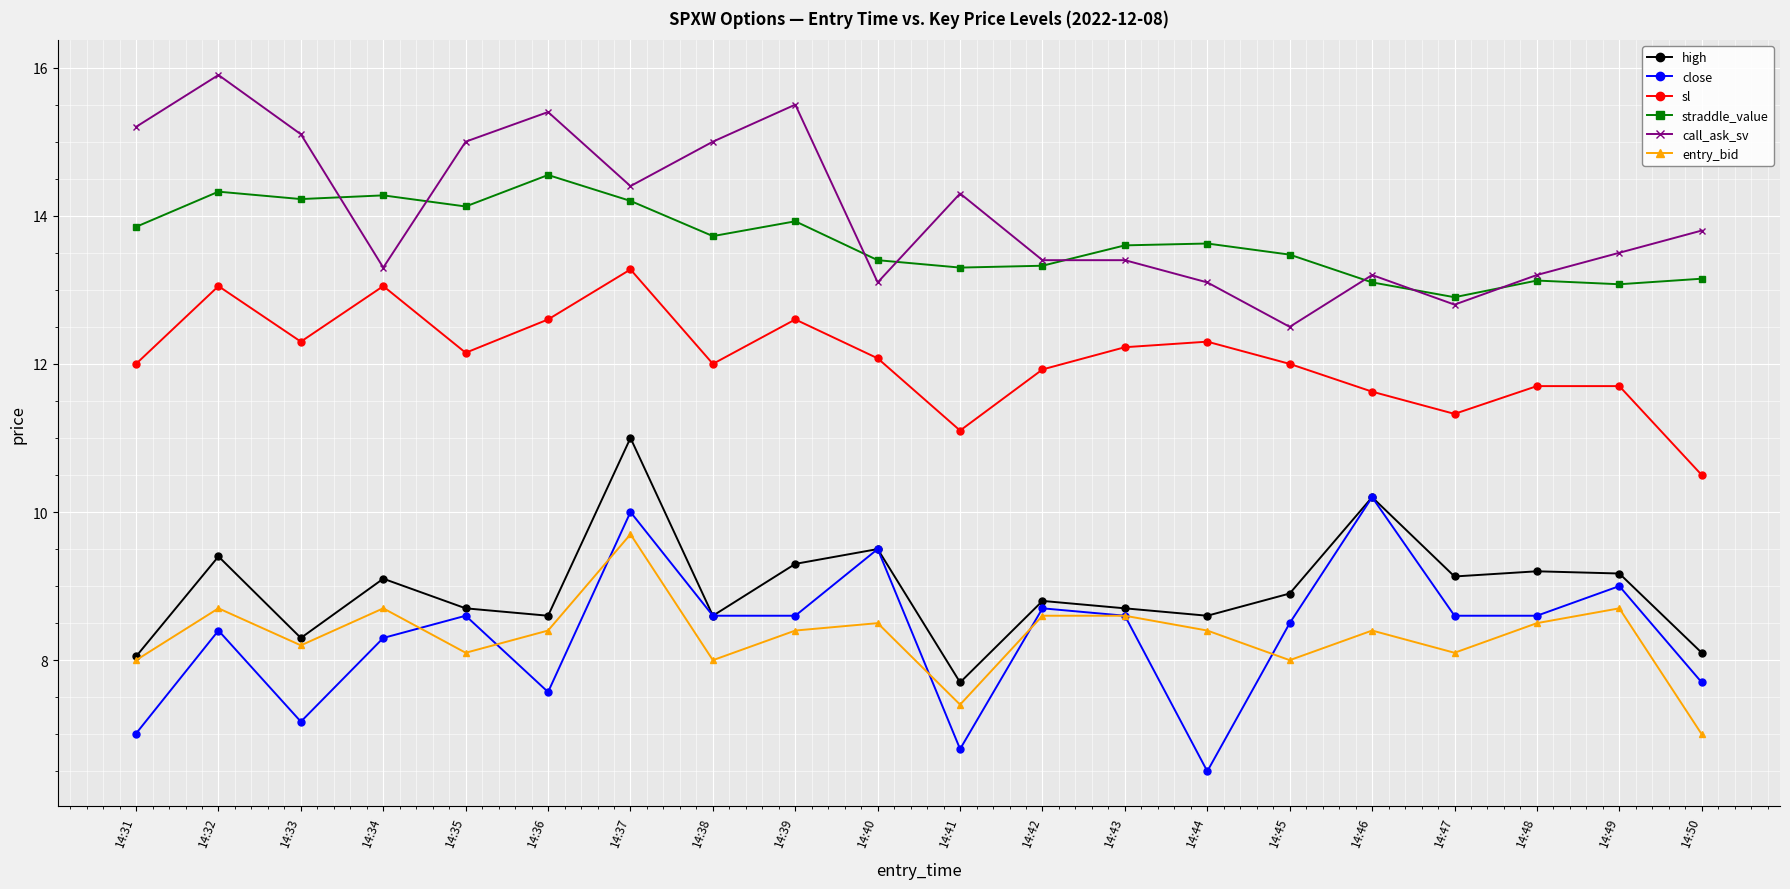

What is the minimum value for close?

6.5